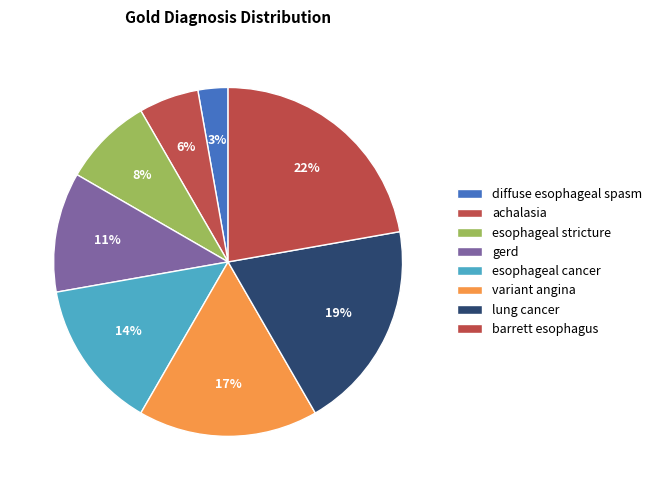

How many slices are in this pie chart?

8